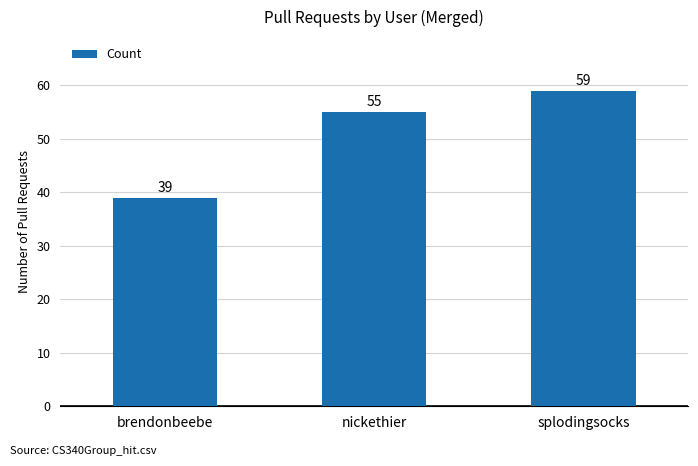

Reading right to left, transcribe all the data shown in this chart.

59	55	39